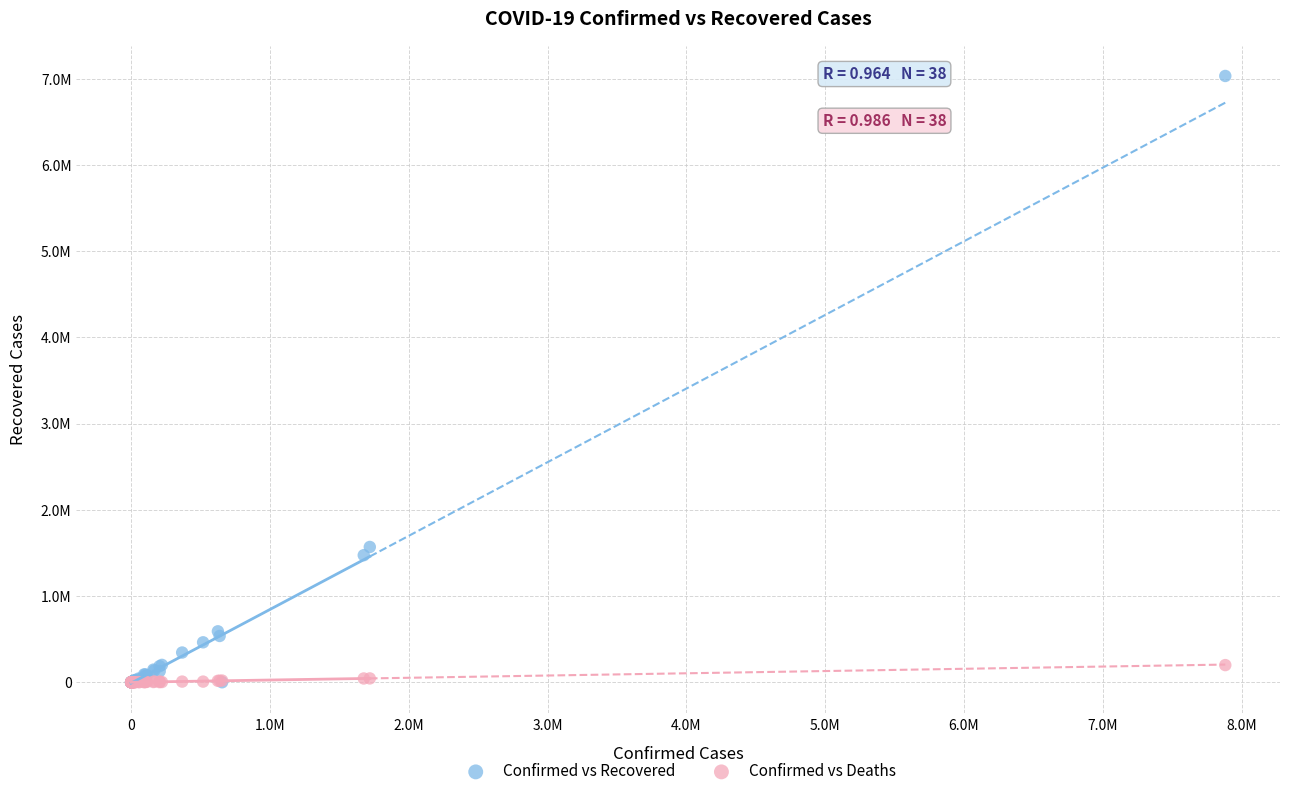

Which series has the largest Y range (max minus min)?

Confirmed vs Recovered